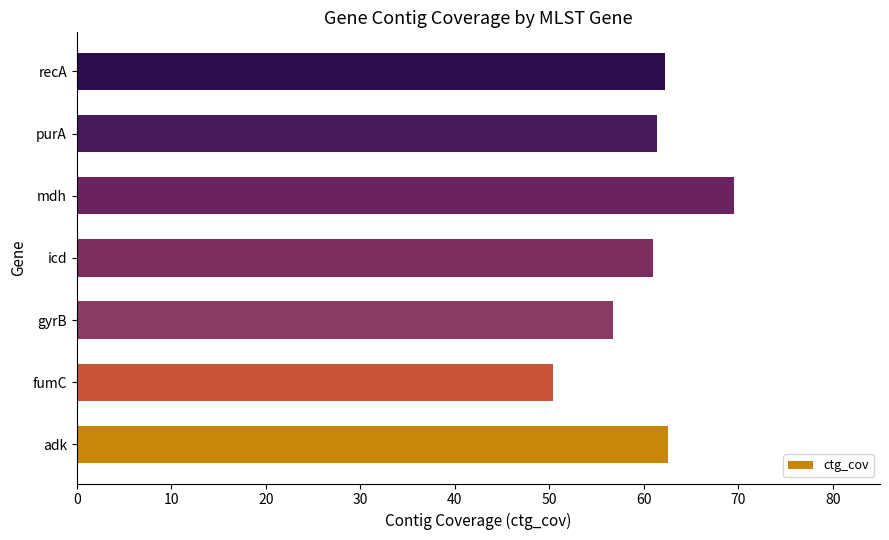

Approximately how many times larger is the value at fumC compared to purA?

0.8